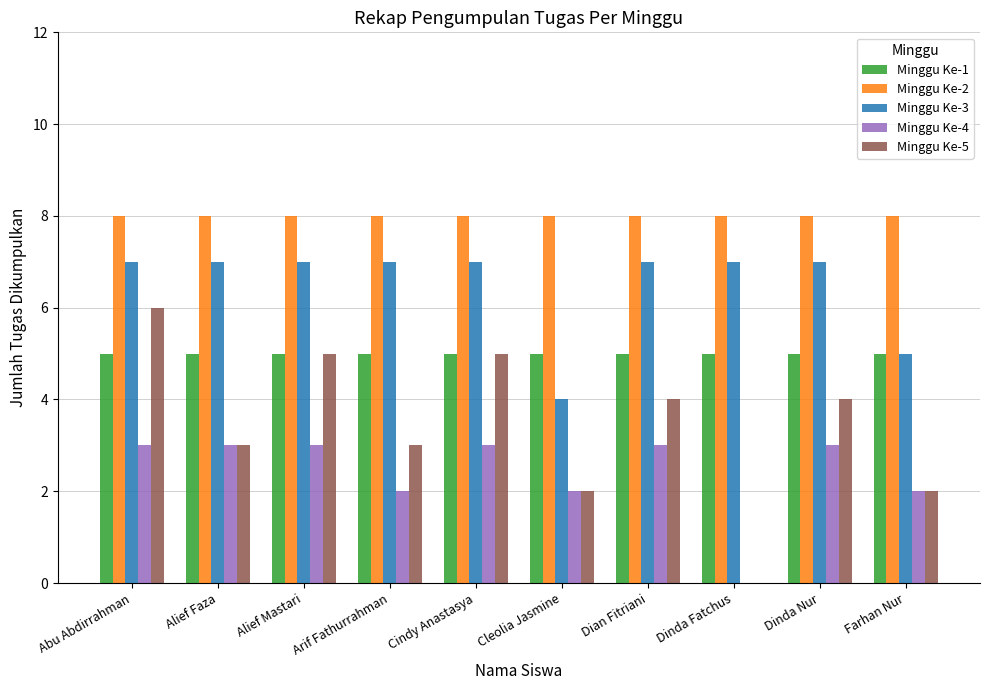

The value of Minggu Ke-3 at Dinda Fatchus is 7. True or false?

True